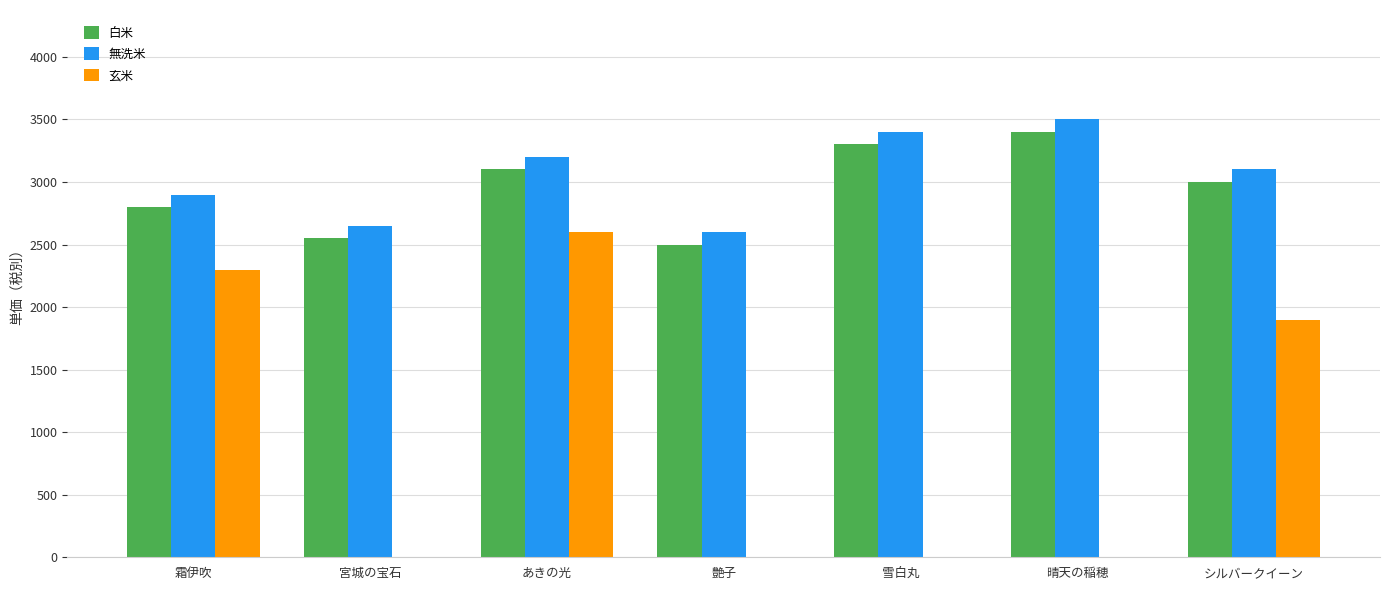

Reading left to right, what are all the values shown in this chart?

白米: 2800	2550	3100	2500	3300	3400	3000
無洗米: 2900	2650	3200	2600	3400	3500	3100
玄米: 2300	0	2600	0	0	0	1900